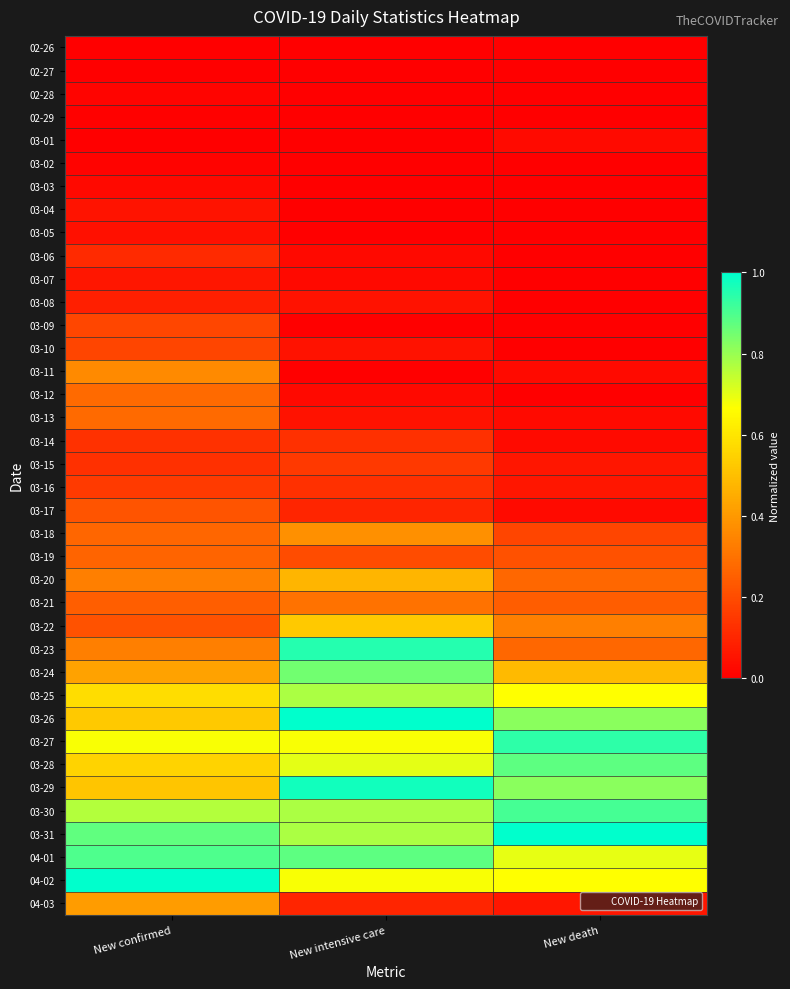

Which label corresponds to the smallest value in the chart?

New intensive care